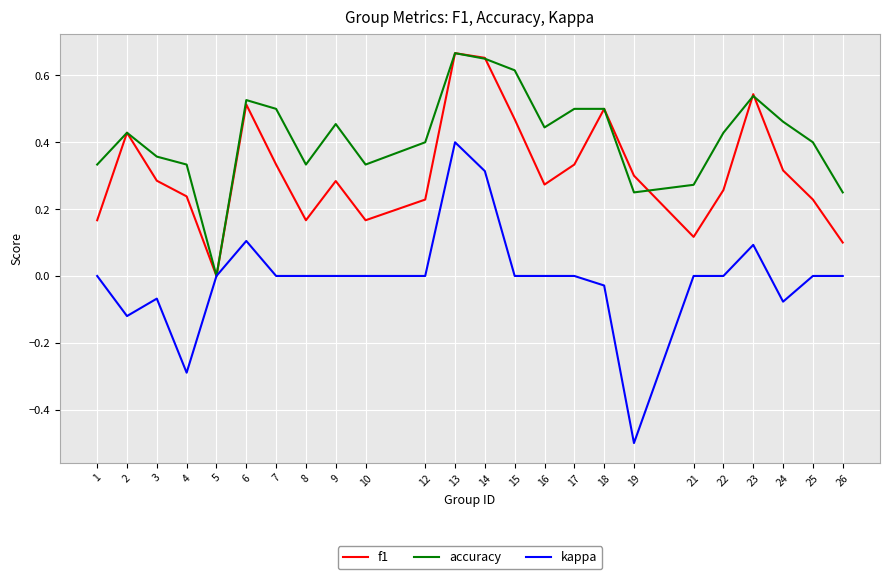

Which series has the widest spread of values?

kappa